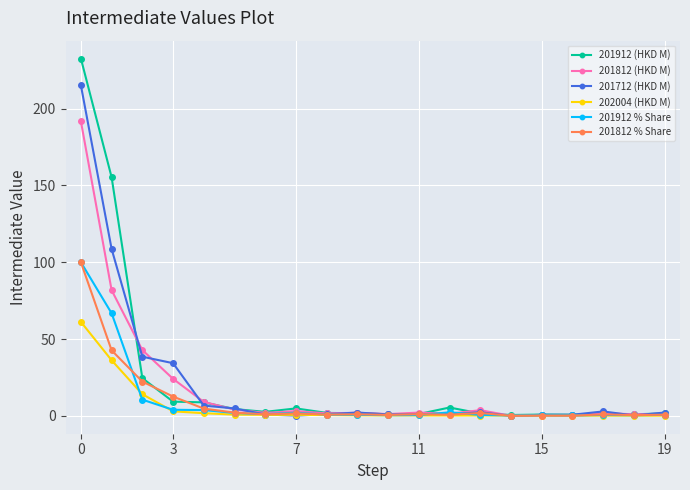

Which series has the widest spread of values?

201912 (HKD M)